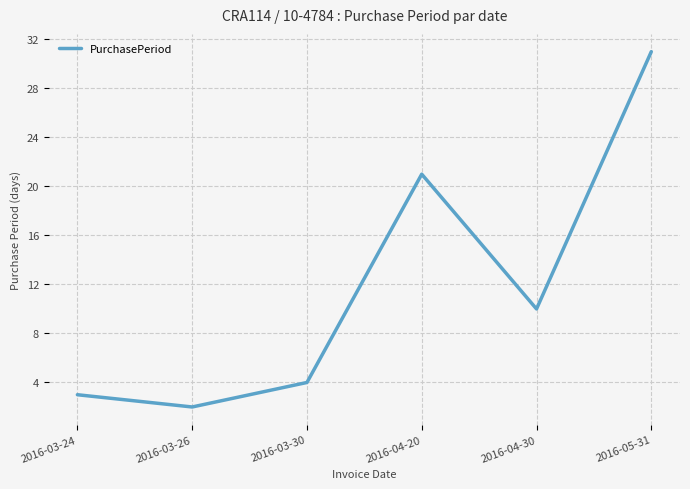

What is the average value?

12